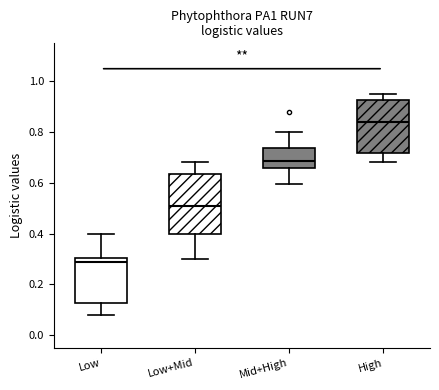

Reading left to right, transcribe this box plot: for each box, give where its median line is, the range the box spans, and where its two whiskers end, as read against the y-axis. The values are not printed on the chart, so give them approximately, as read against the axis.

Low: median 0.28, box 0.12 to 0.30, whiskers 0.08 to 0.40
Low+Mid: median 0.50, box 0.40 to 0.64, whiskers 0.30 to 0.68
Mid+High: median 0.68, box 0.66 to 0.74, whiskers 0.60 to 0.80
High: median 0.84, box 0.72 to 0.92, whiskers 0.68 to 0.96